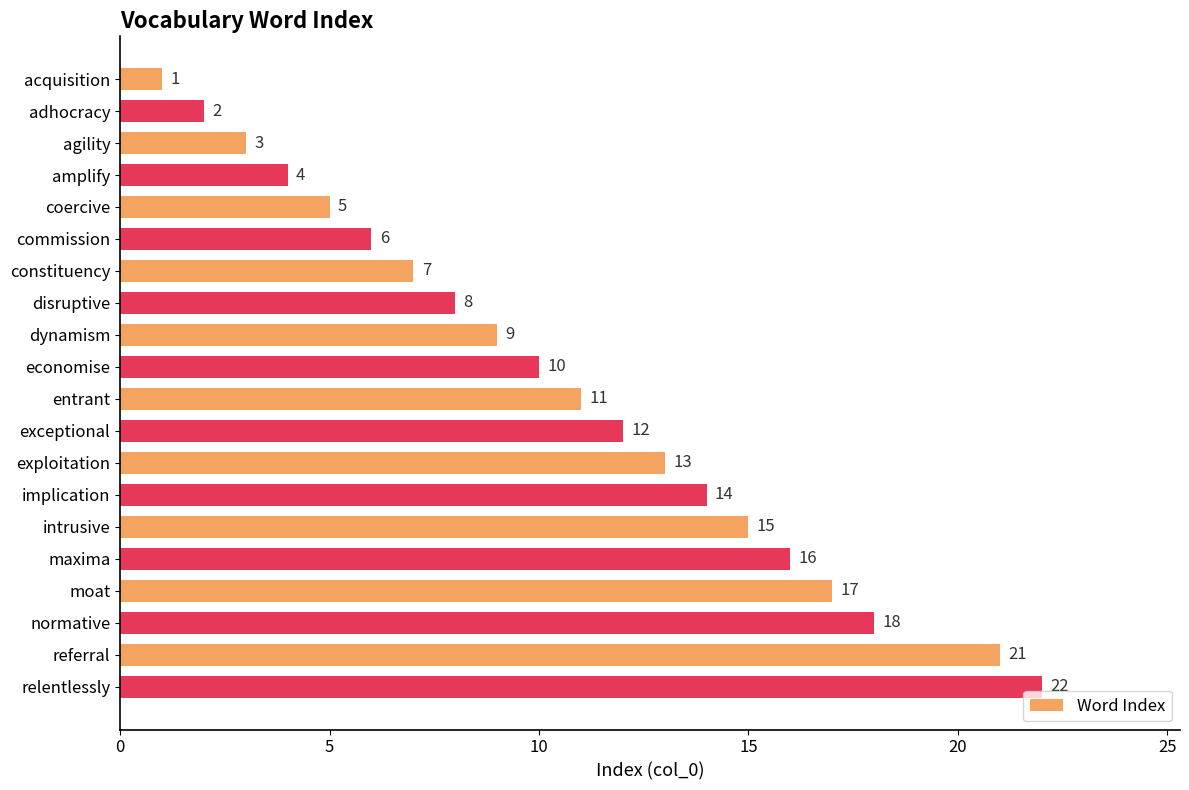

What is the change in value from adhocracy to coercive?

+3